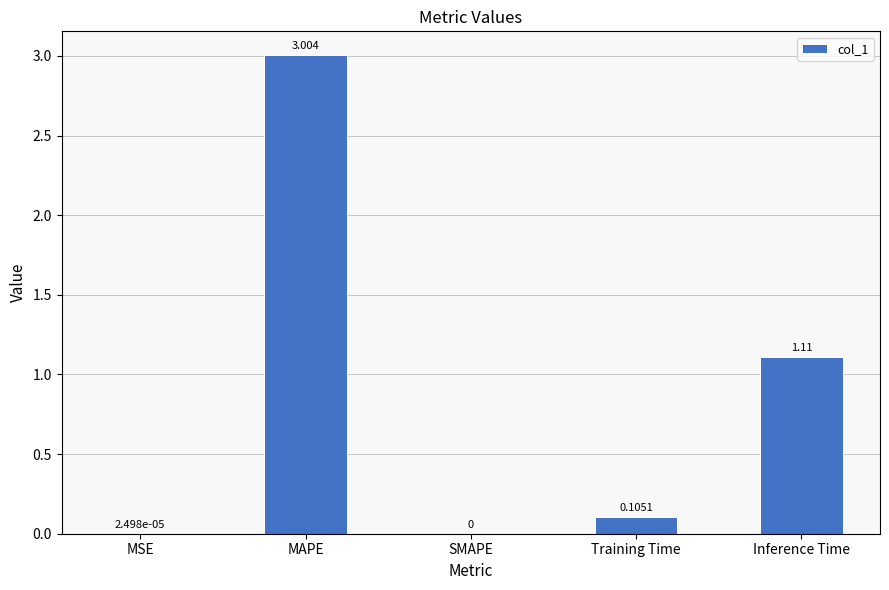

Count the number of categories in the chart.

5